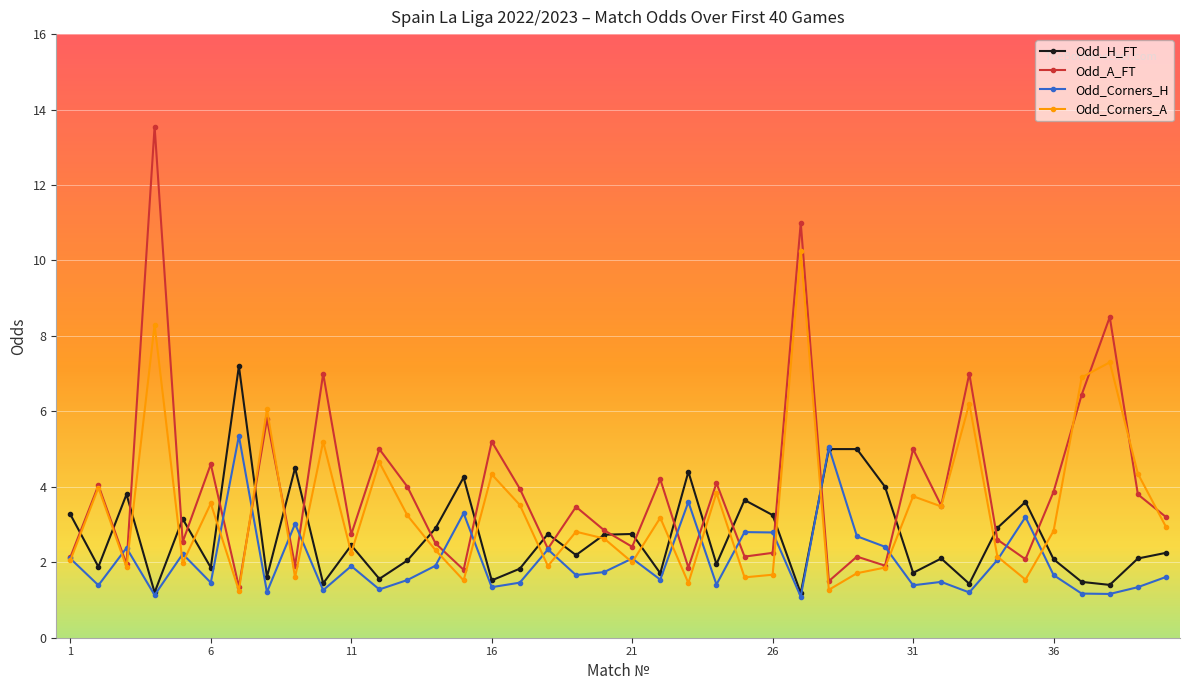

After their last crossing, which series has the higher values: Odd_Corners_H or Odd_Corners_A?

Odd_Corners_A